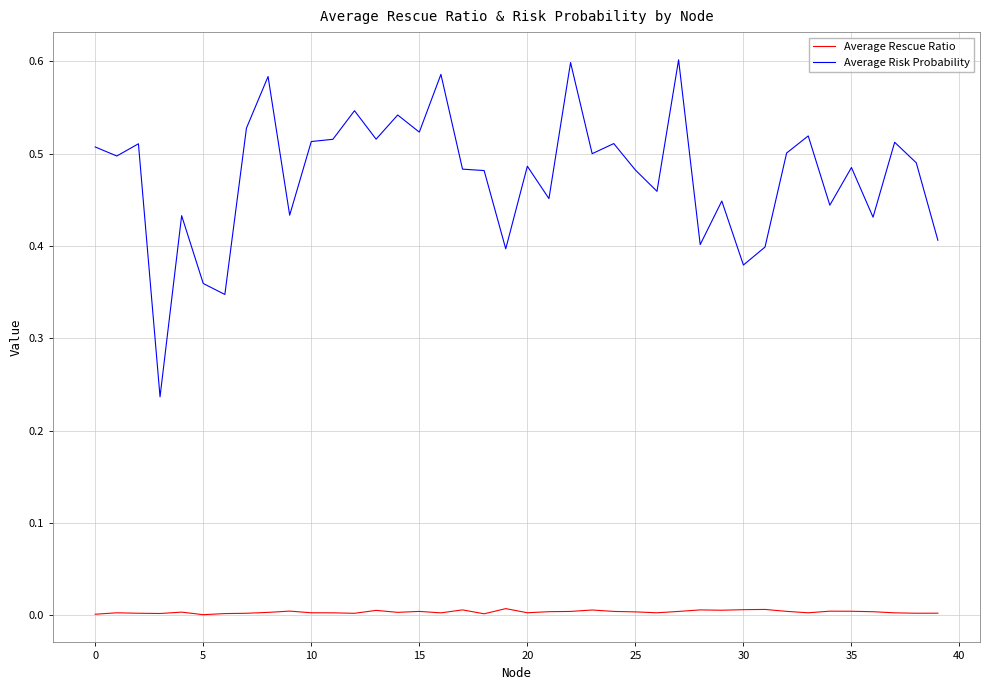

Which series has the largest range (max minus min)?

Average Risk Probability